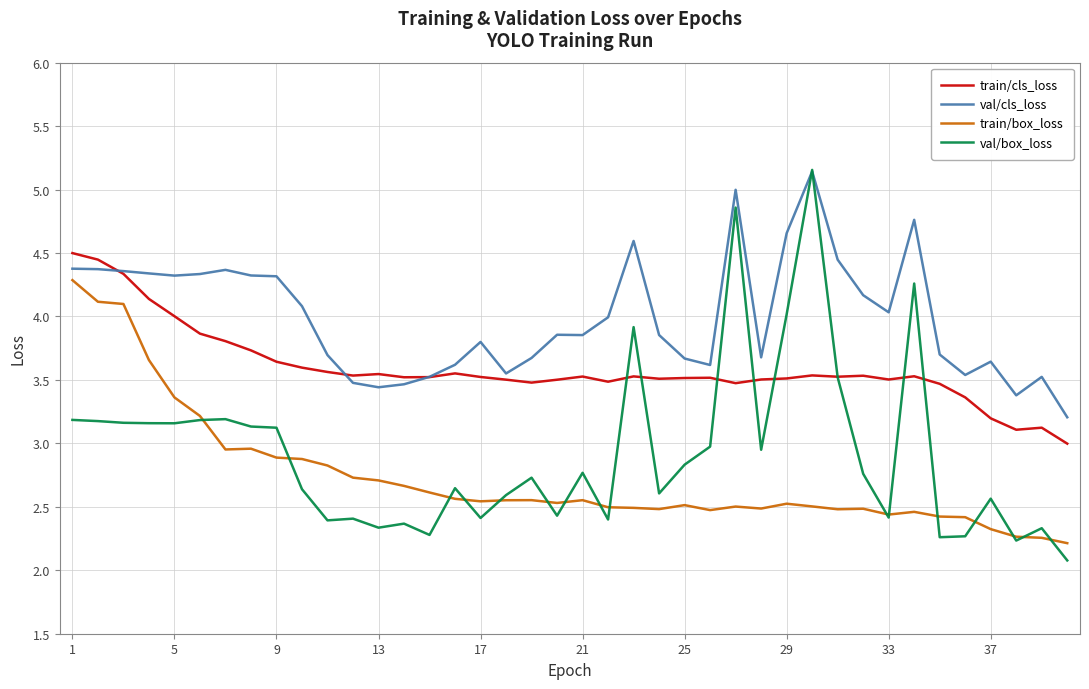

What is the average value of the val/cls_loss series?

4.0